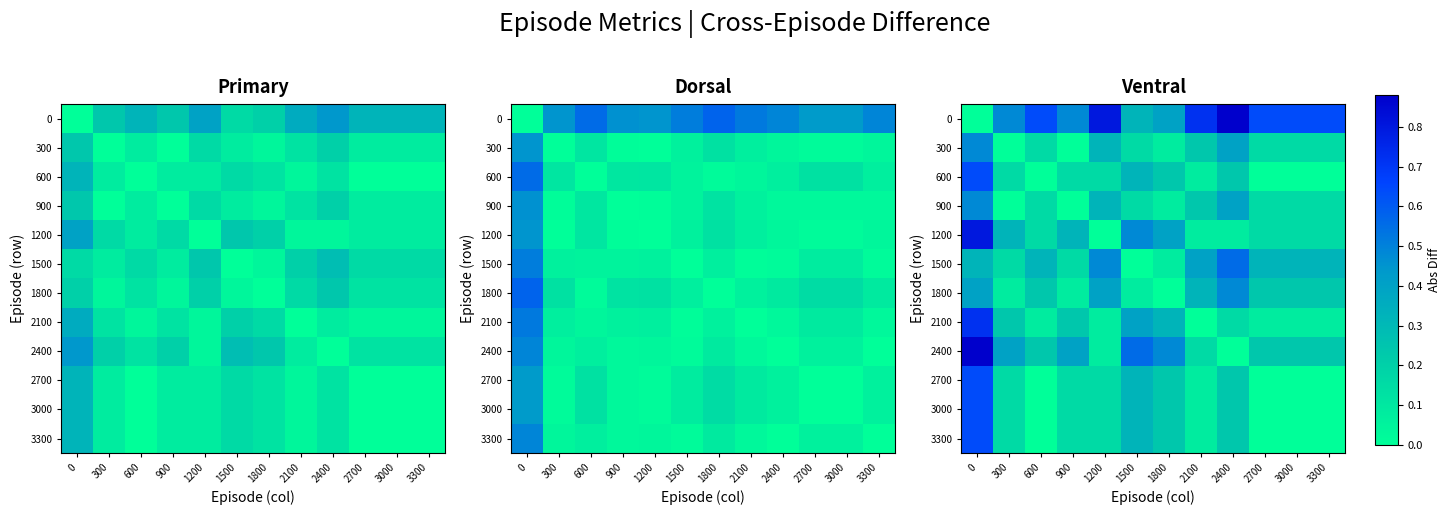

What is the difference between the highest and lowest values at 2700?

0.6